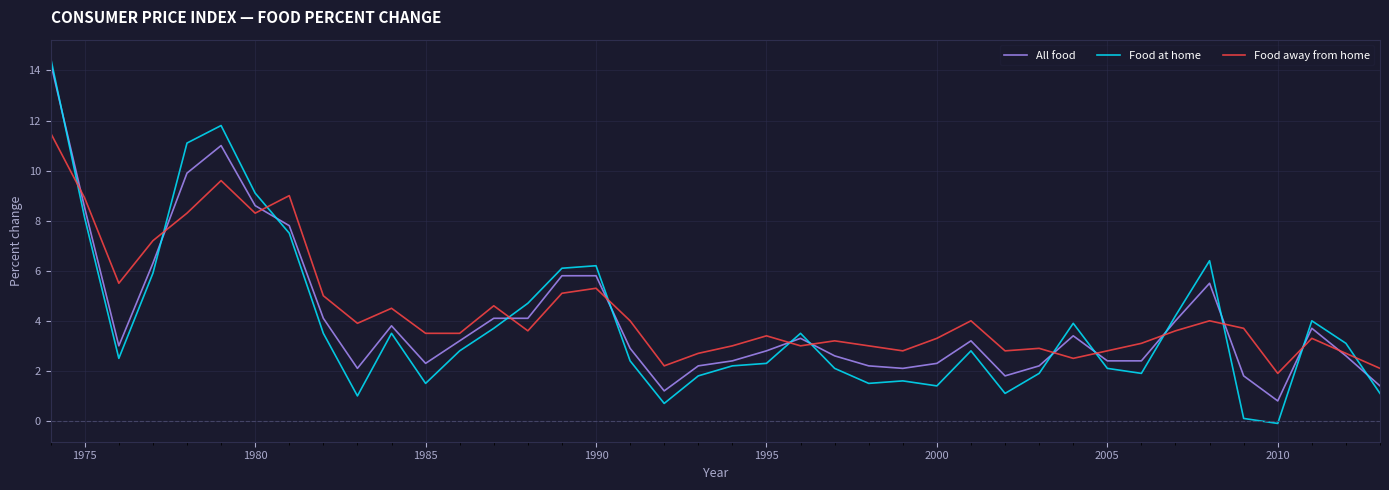

What is the greatest value displayed?

14.5